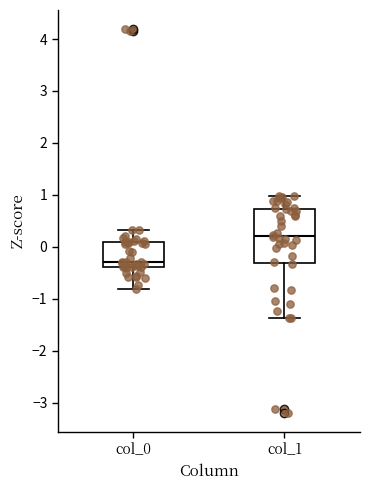

Reading left to right, transcribe this box plot: for each box, give where its median line is, the range the box spans, and where its two whiskers end, as read against the y-axis. The values are not printed on the chart, so give them approximately, as read against the axis.

col_0: median -0.3, box -0.4 to 0.1, whiskers -0.8 to 0.3
col_1: median 0.2, box -0.3 to 0.7, whiskers -1.4 to 1.0